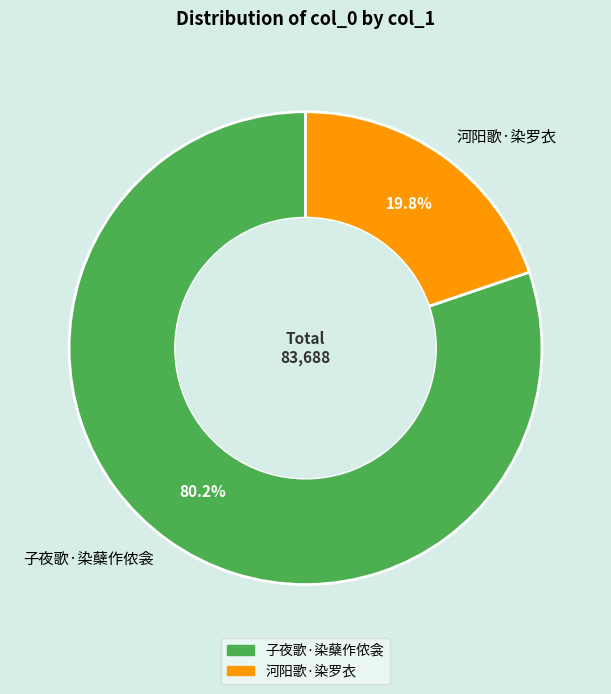

What portion of the pie excludes 子夜歌·染蘖作侬衾?

19.8%